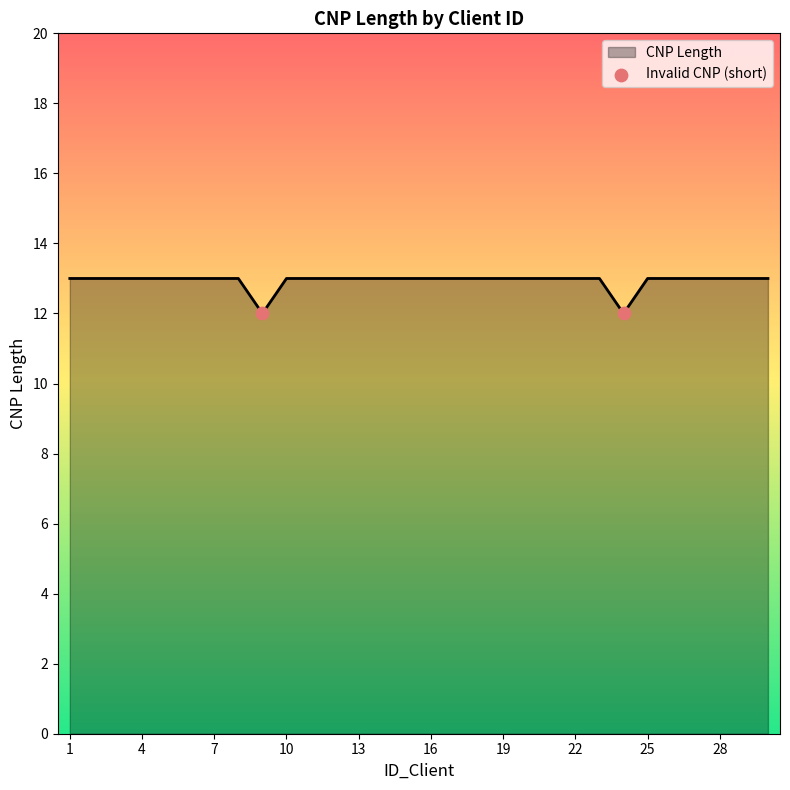

What is the smallest value displayed?

12